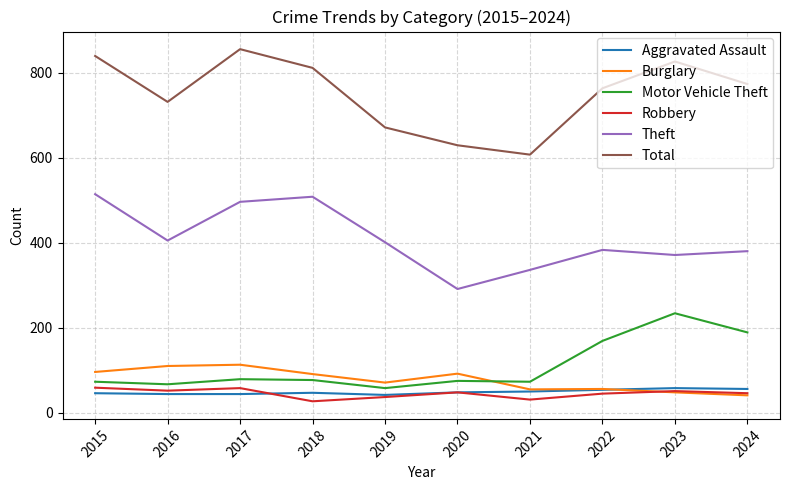

What is the difference between the highest and lowest values at 2023?

778